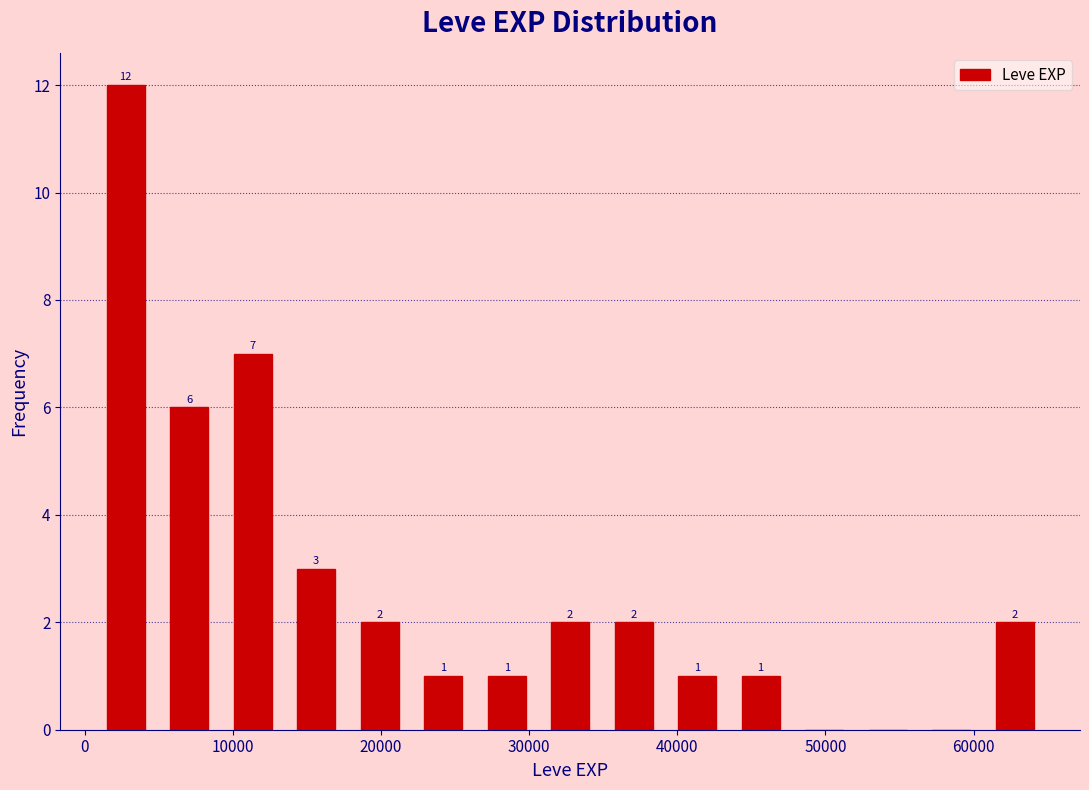

Over which range of the x-axis is the bar tallest?

1000 to 5000